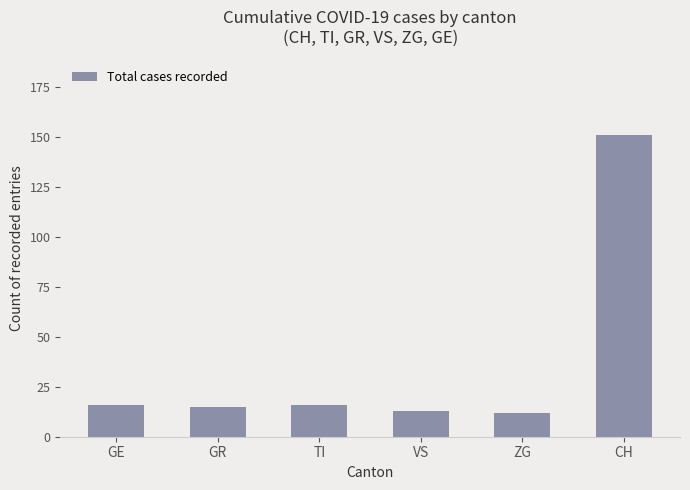

Count the number of categories in the chart.

6